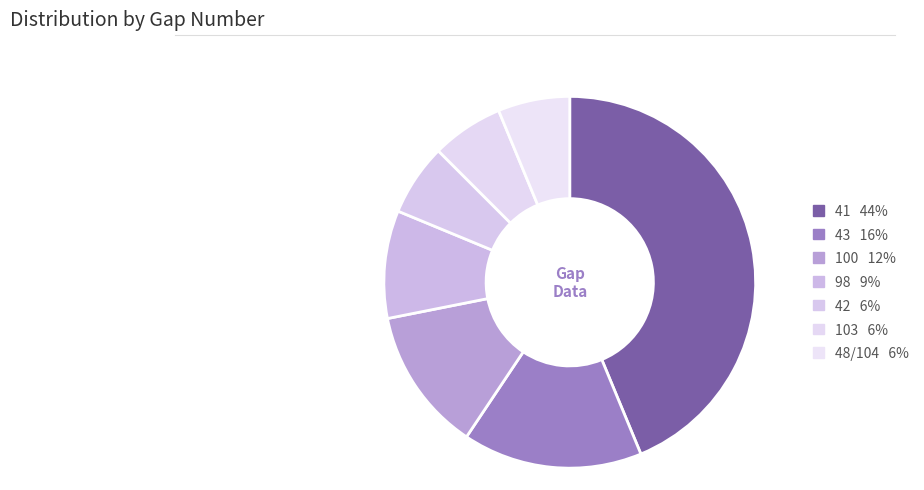

Does 43 account for over 50% of the chart?

No